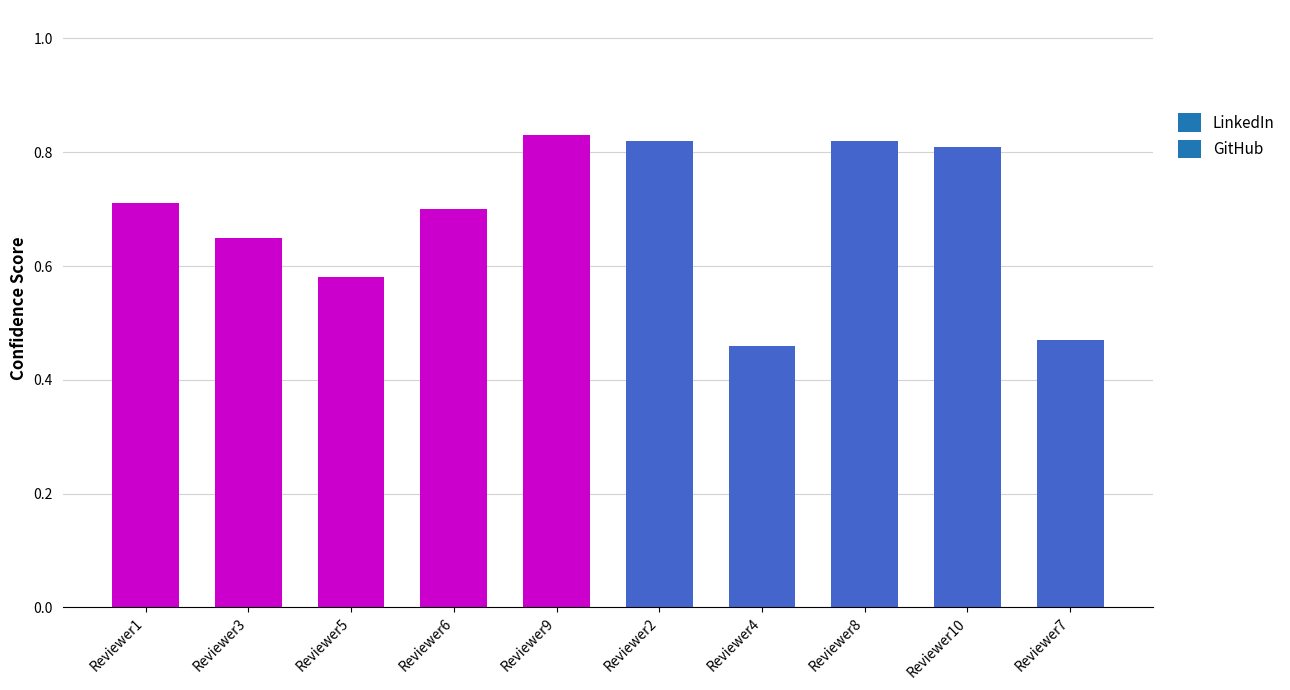

How many values are between 0 and 1?

10